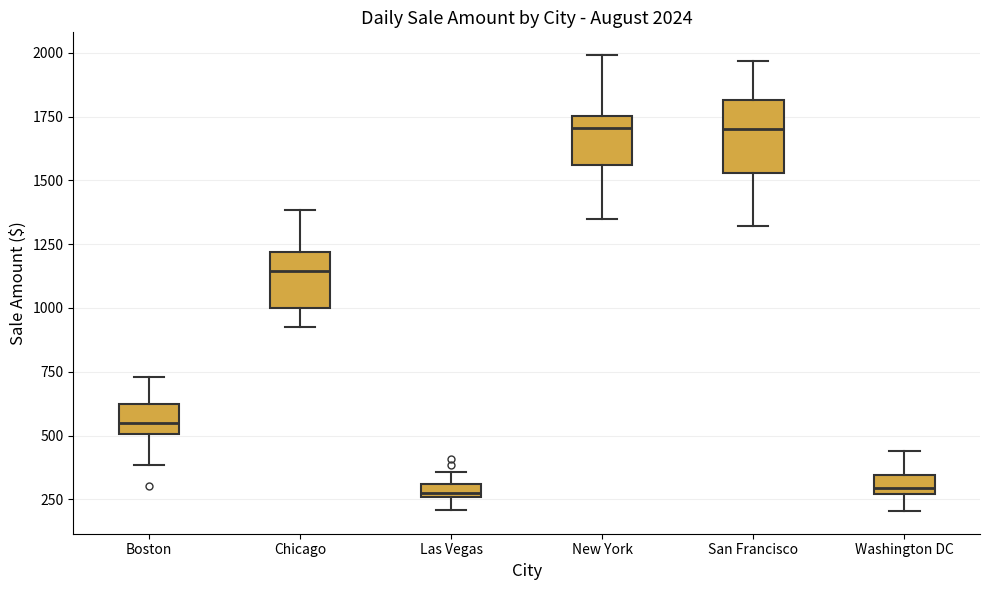

Which box is the tallest, from its lower edge to its upper edge?

San Francisco